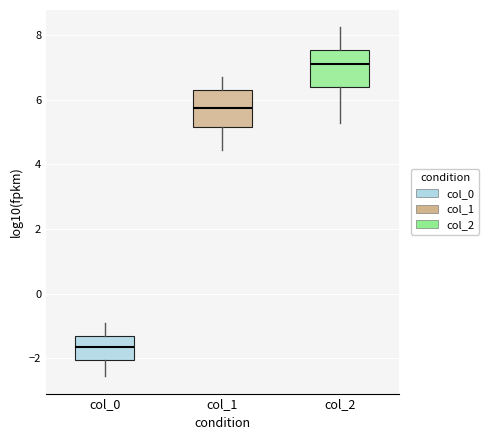

Reading left to right, read every box against the y-axis: the position of its median line, the range the box covers, and the ends of its whiskers. The values are not printed on the chart, so give them approximately, as read against the axis.

col_0: median -1.6, box -2.0 to -1.4, whiskers -2.6 to -0.8
col_1: median 5.8, box 5.2 to 6.4, whiskers 4.4 to 6.6
col_2: median 7.2, box 6.4 to 7.6, whiskers 5.2 to 8.2